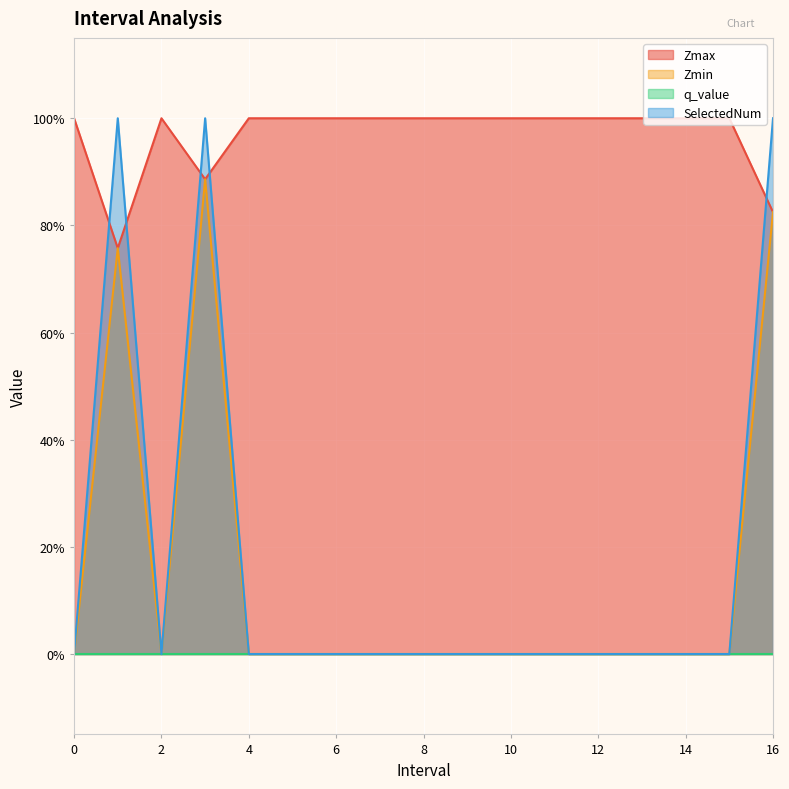

What is the difference between the maximum and second lowest values in the SelectedNum series?

1.0